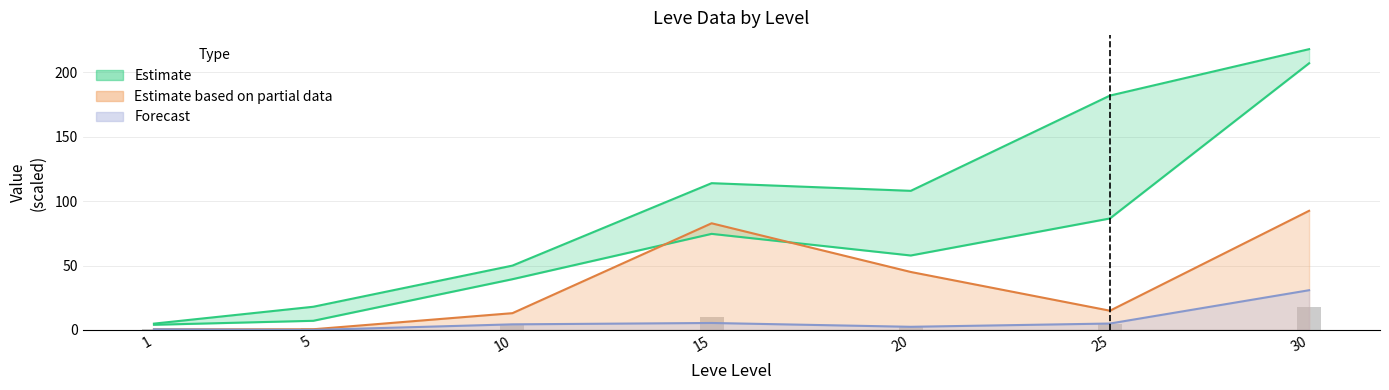

True or false: Leve EXP (HQ) has a value of 31.6 at 10.

False